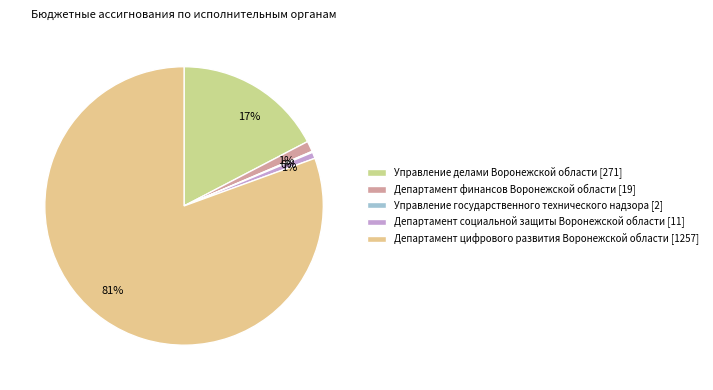

Approximately how many times larger is the value at Управление делами Воронежской области compared to Департамент цифрового развития Воронежской области?

0.2